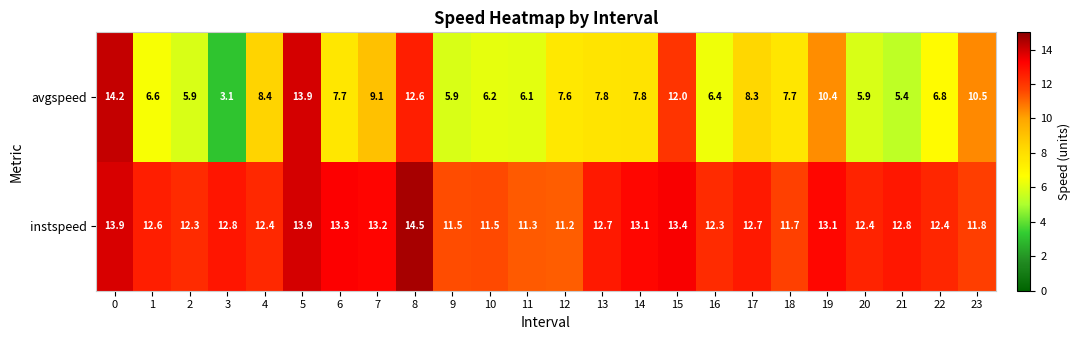

Which series has the widest spread of values?

avgspeed